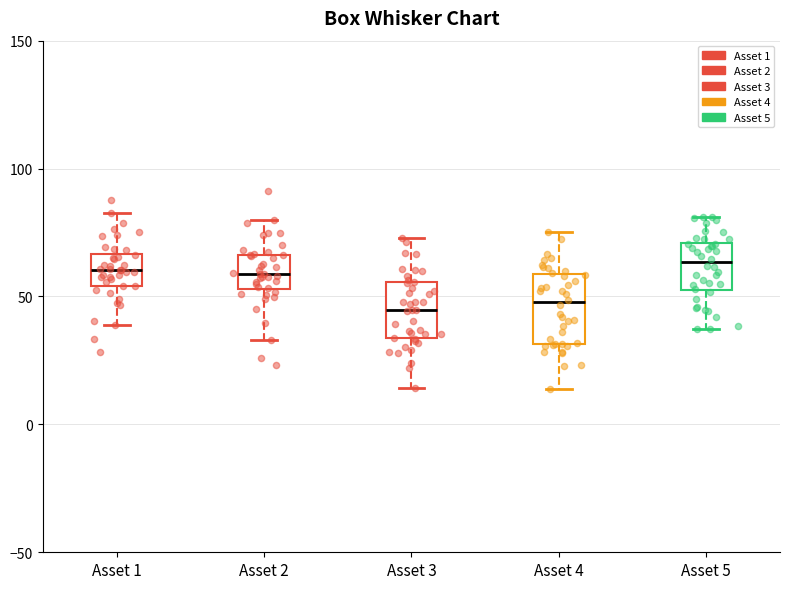

Where does the median line of the box for Asset 3 sit on the y-axis? The values are not printed on the chart, so give them approximately, as read against the axis.

45